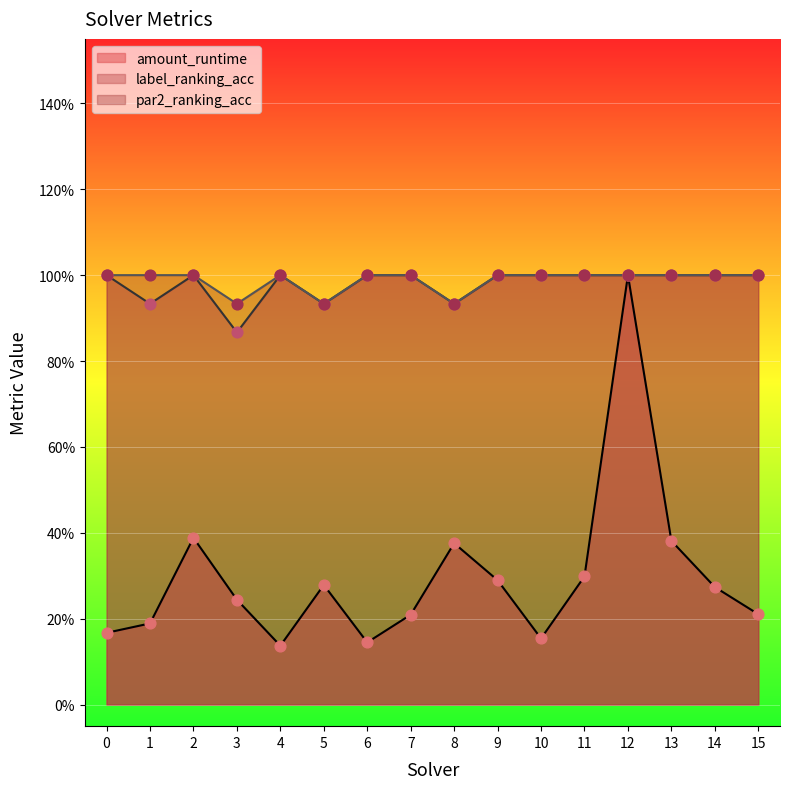

Which series has the largest total across all categories?

par2_ranking_acc